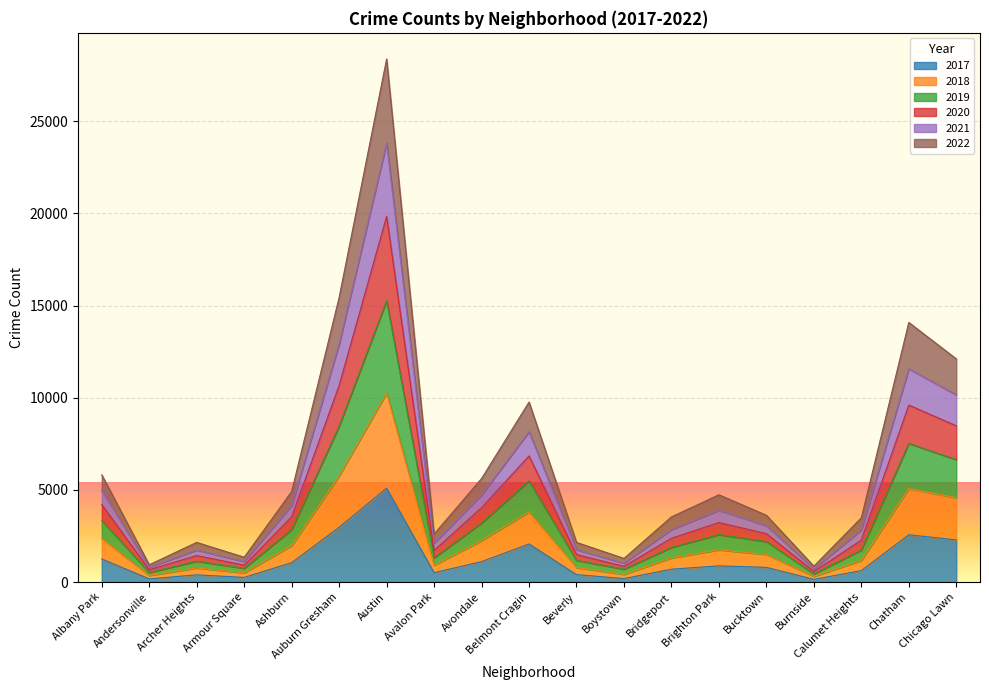

True or false: 2019 and 2022 cross at least once.

False